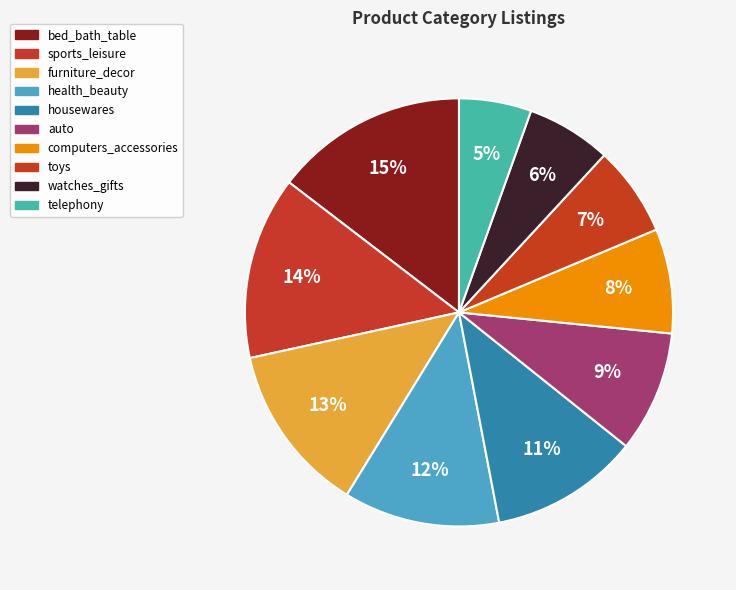

What portion of the pie excludes toys?

93.2%